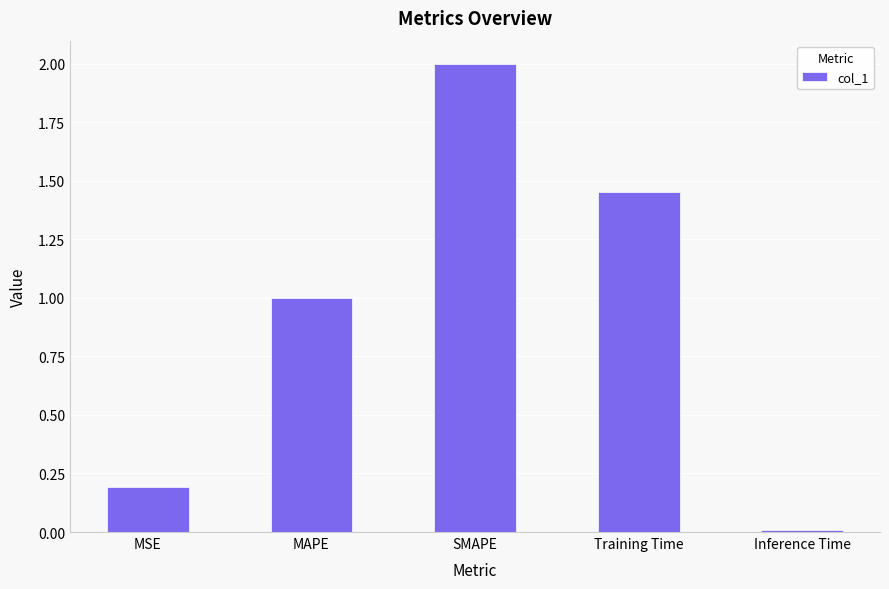

How many categories are shown in the chart?

5